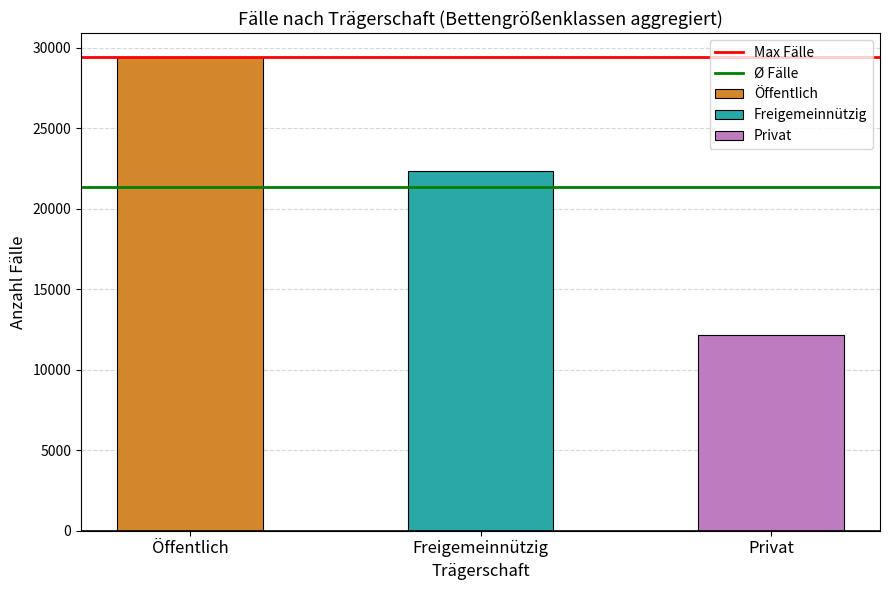

Which category has the highest value in the Max Fälle series?

Öffentlich